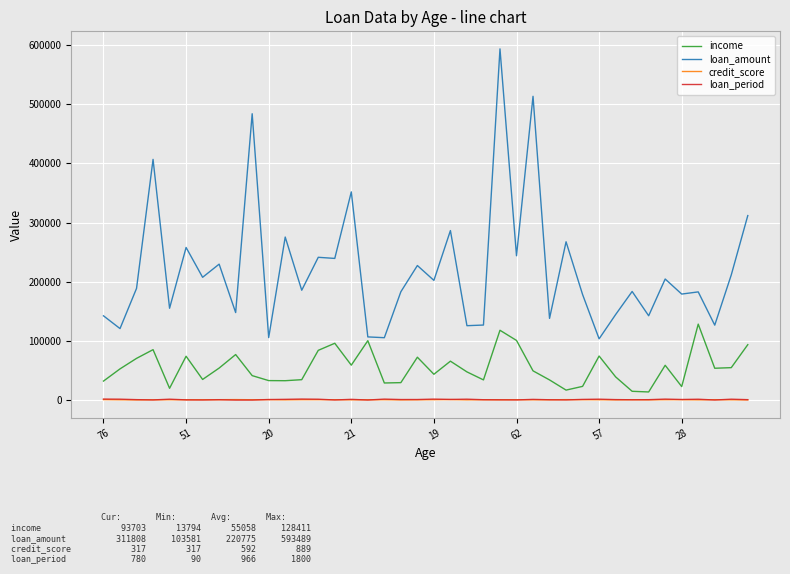

True or false: loan_amount has more than 0 points higher than both neighbors.

True